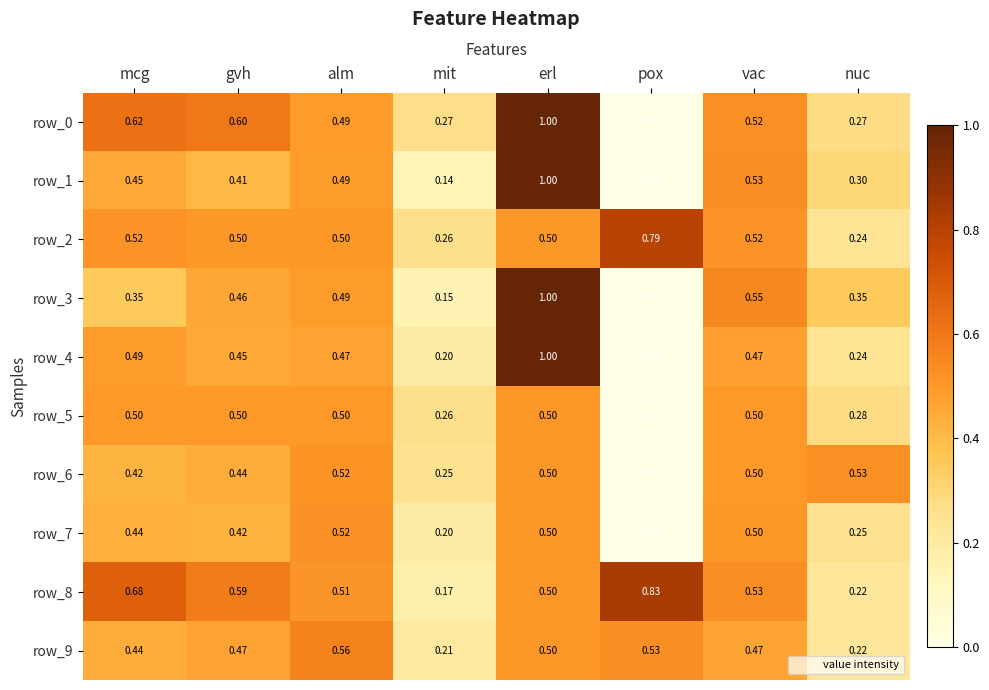

What is the difference between the row_0 values at vac and erl?

0.5